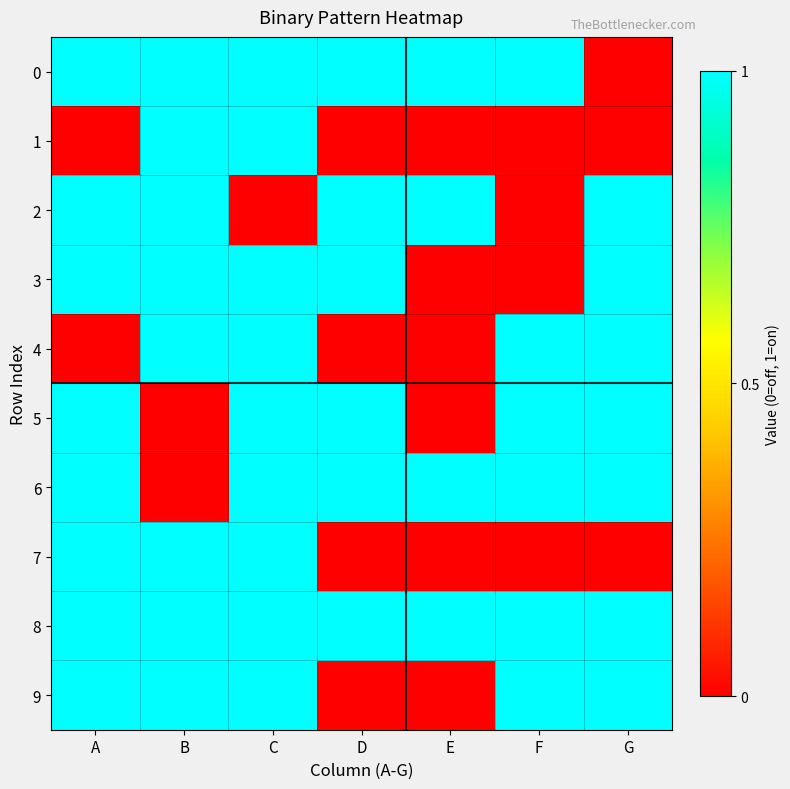

At how many categories does at least one series exceed 0?

7